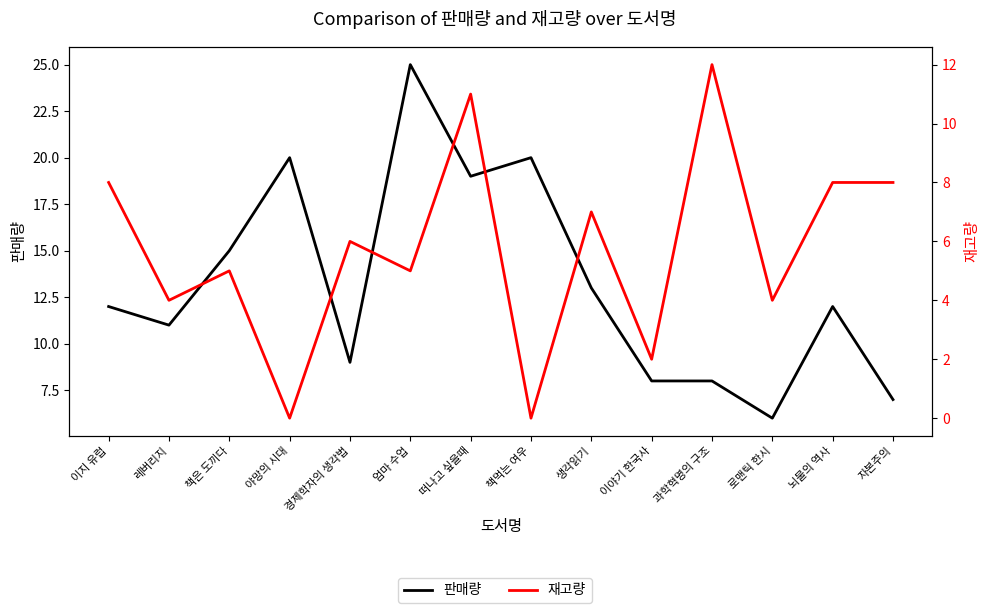

Which series ends up on top after the final intersection of 판매량 and 재고량?

재고량